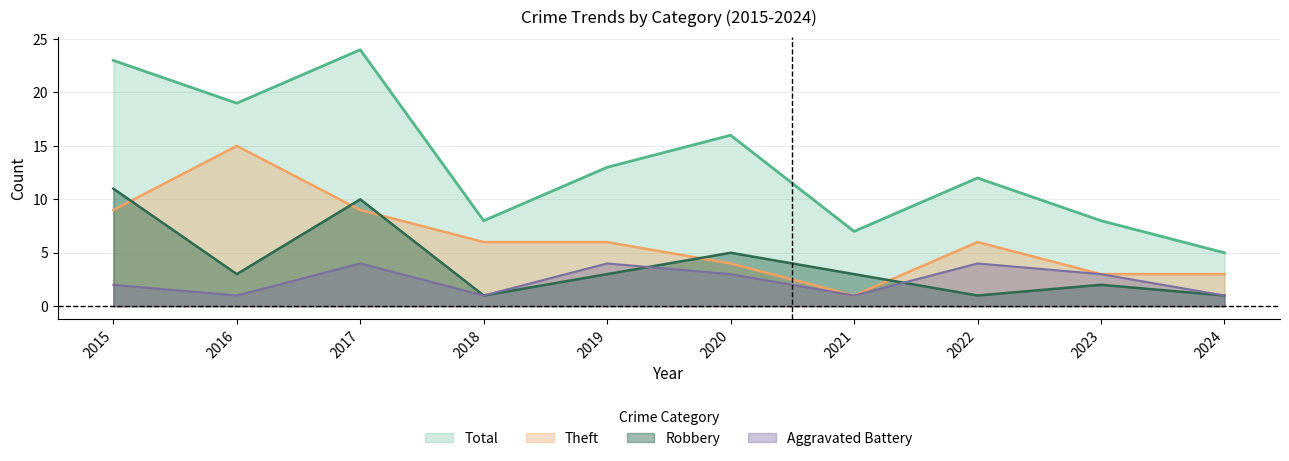

True or false: Theft and Robbery cross at least once.

True